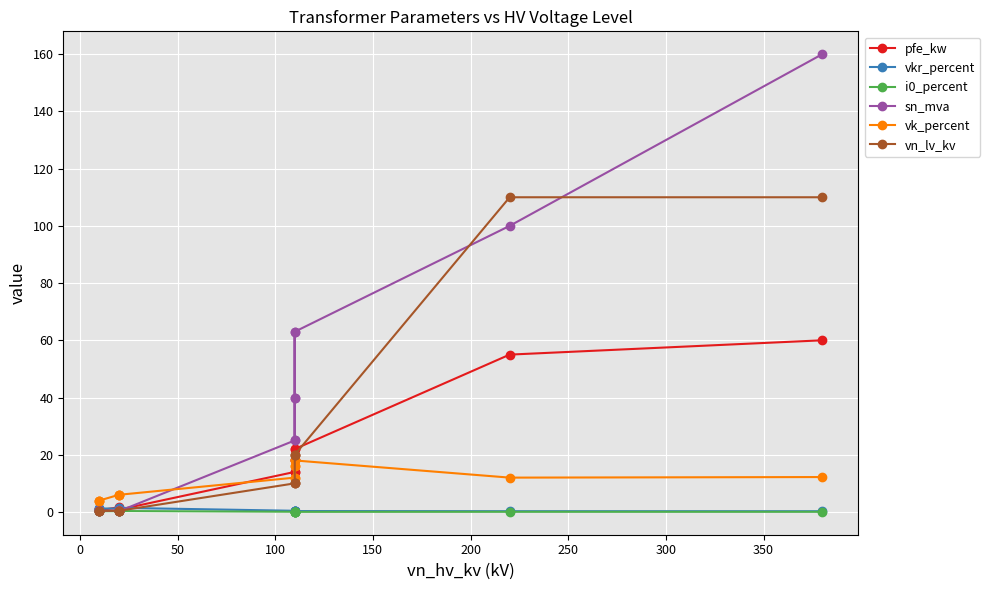

Reading left to right, extract all data points from this chart.

pfe_kw: 60.0	55.0	22.0	18.0	14.0	22.0	18.0	14.0	0.8	1.4	1.6	0.6	0.9	1.2
vkr_percent: 0.2	0.3	0.3	0.3	0.4	0.3	0.3	0.4	1.4	1.4	1.2	1.2	1.3	1.1
i0_percent: 0.1	0.1	0.0	0.1	0.1	0.0	0.1	0.1	0.3	0.3	0.3	0.2	0.2	0.2
sn_mva: 160.0	100.0	63.0	40.0	25.0	63.0	40.0	25.0	0.2	0.4	0.6	0.2	0.4	0.6
vk_percent: 12.2	12.0	18.0	16.2	12.0	18.0	16.2	12.0	6.0	6.0	6.0	4.0	4.0	4.0
vn_lv_kv: 110.0	110.0	20.0	20.0	20.0	10.0	10.0	10.0	0.4	0.4	0.4	0.4	0.4	0.4